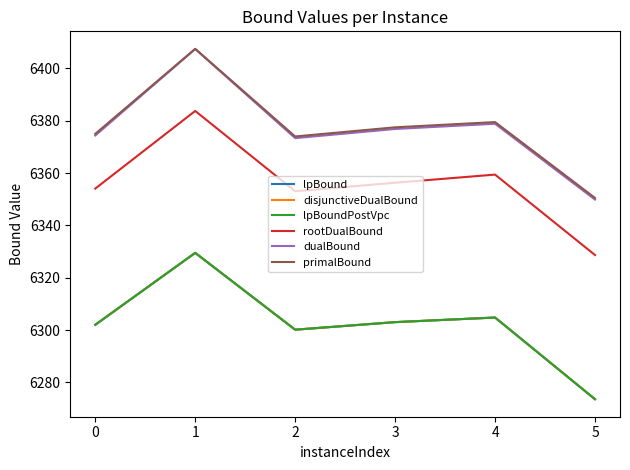

Is the value of lpBound at 1 greater than the value of rootDualBound at 3?

No